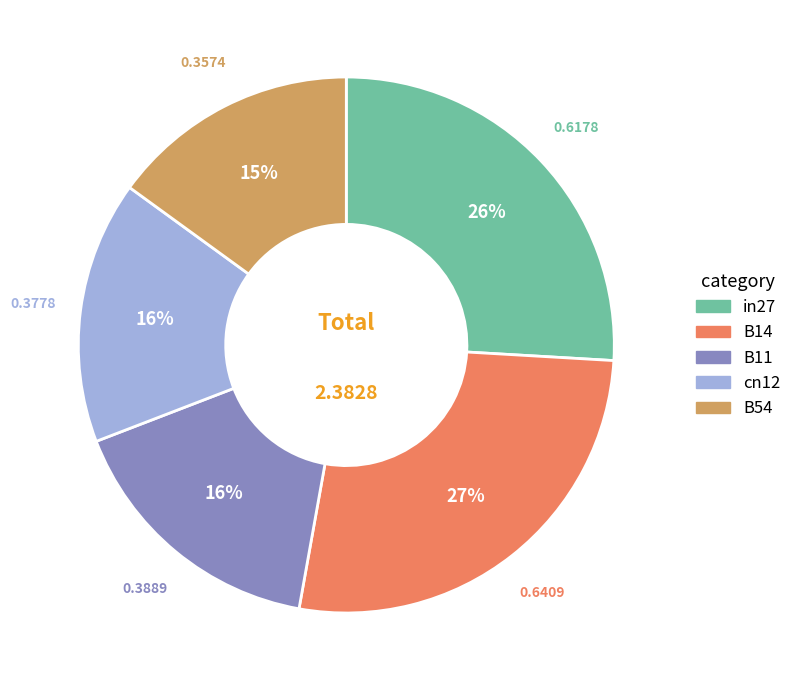

To the nearest percent, what portion does B14 represent?

27%